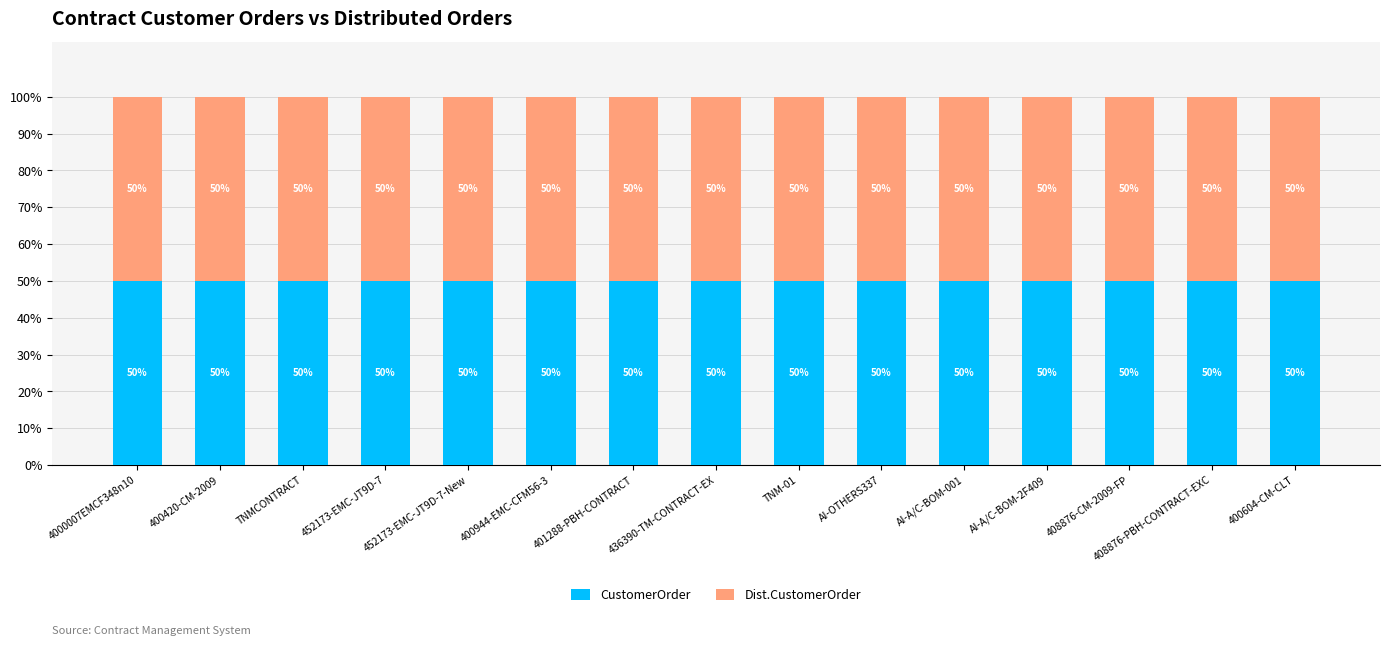

What is the average value of the CustomerOrder series?

50.0